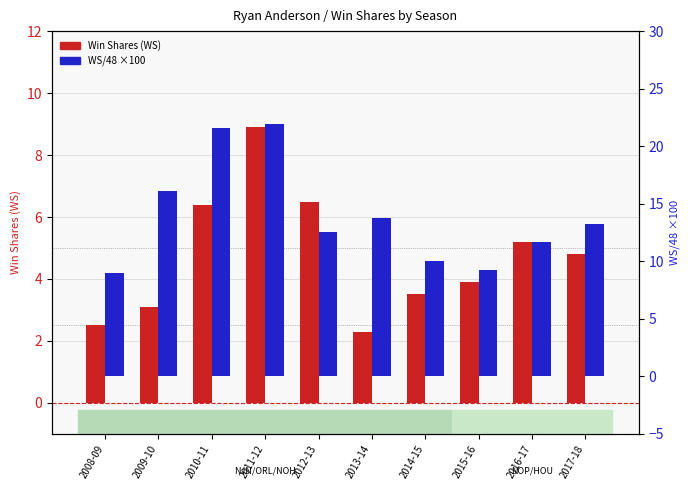

What are all the series names shown in the legend?

Win Shares (WS), WS/48 (scaled ×100)